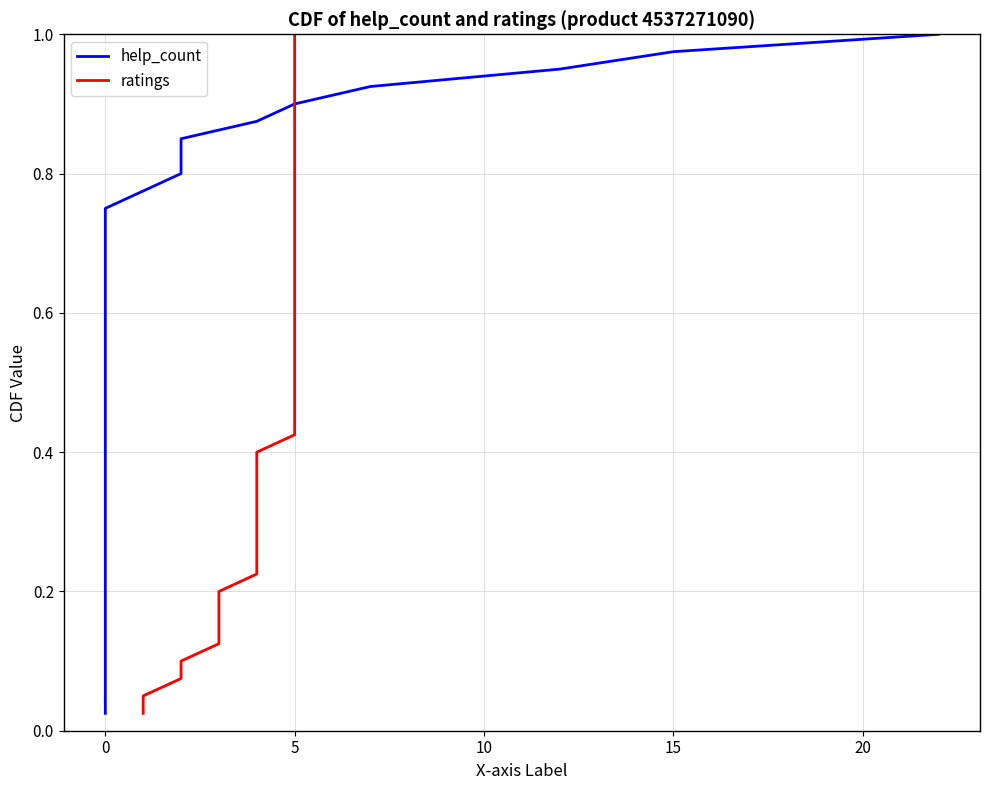

What is the sum of all help_count values?

20.5